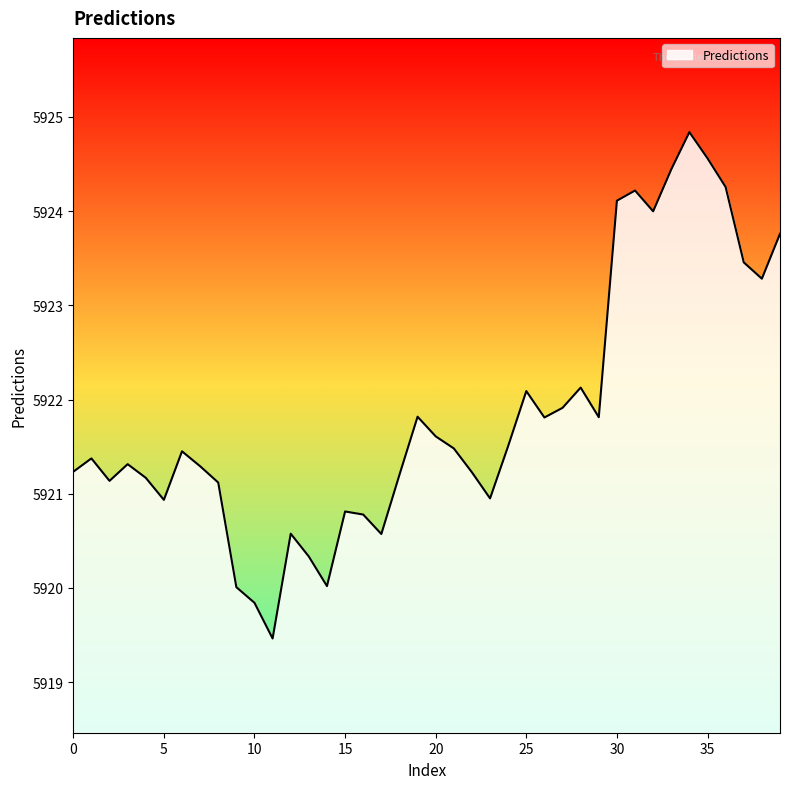

What is the difference between the maximum and minimum values?

5.4